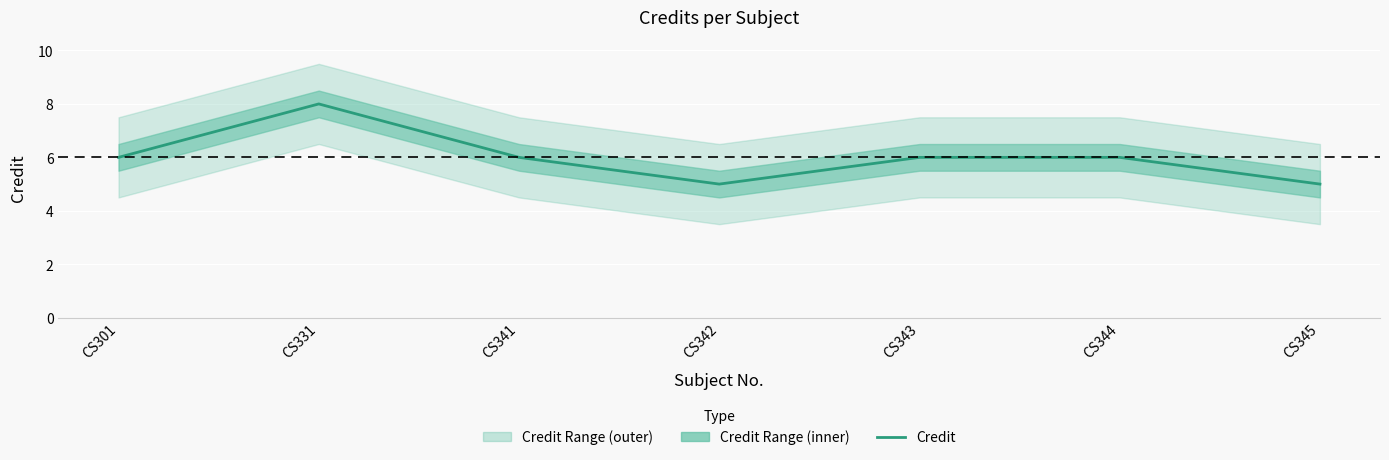

What is the value of the 2nd point from the left?

8